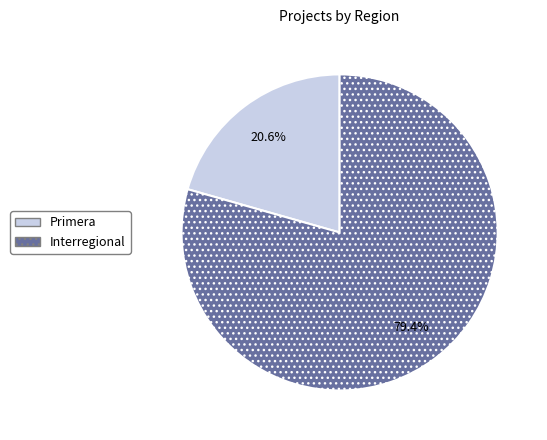

Does Primera represent more than half of the total?

No